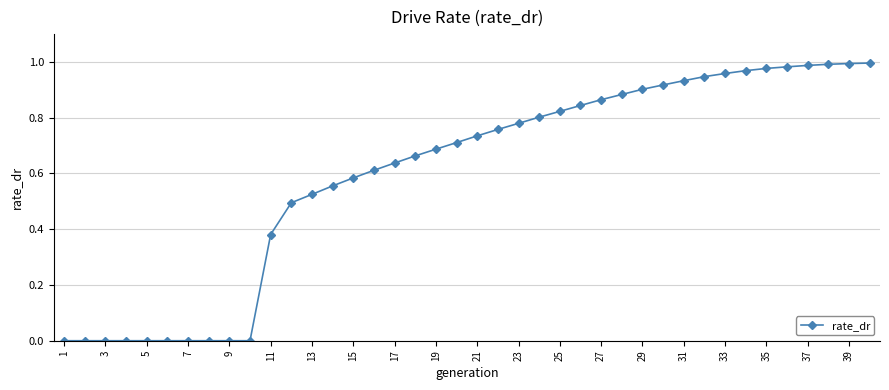

What is the sum of all values?

23.9